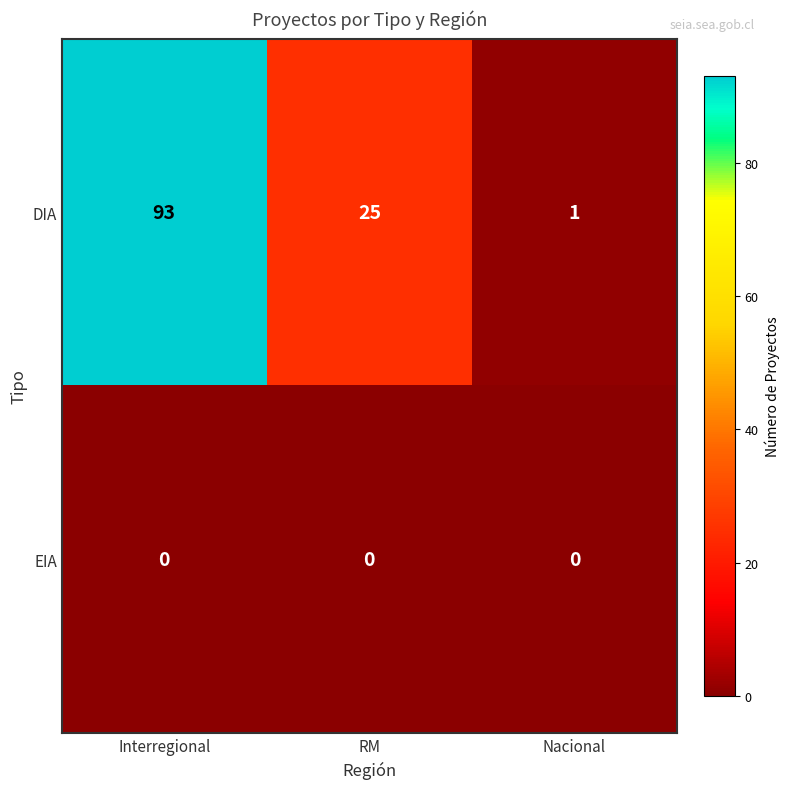

Which series has the largest total across all categories?

DIA